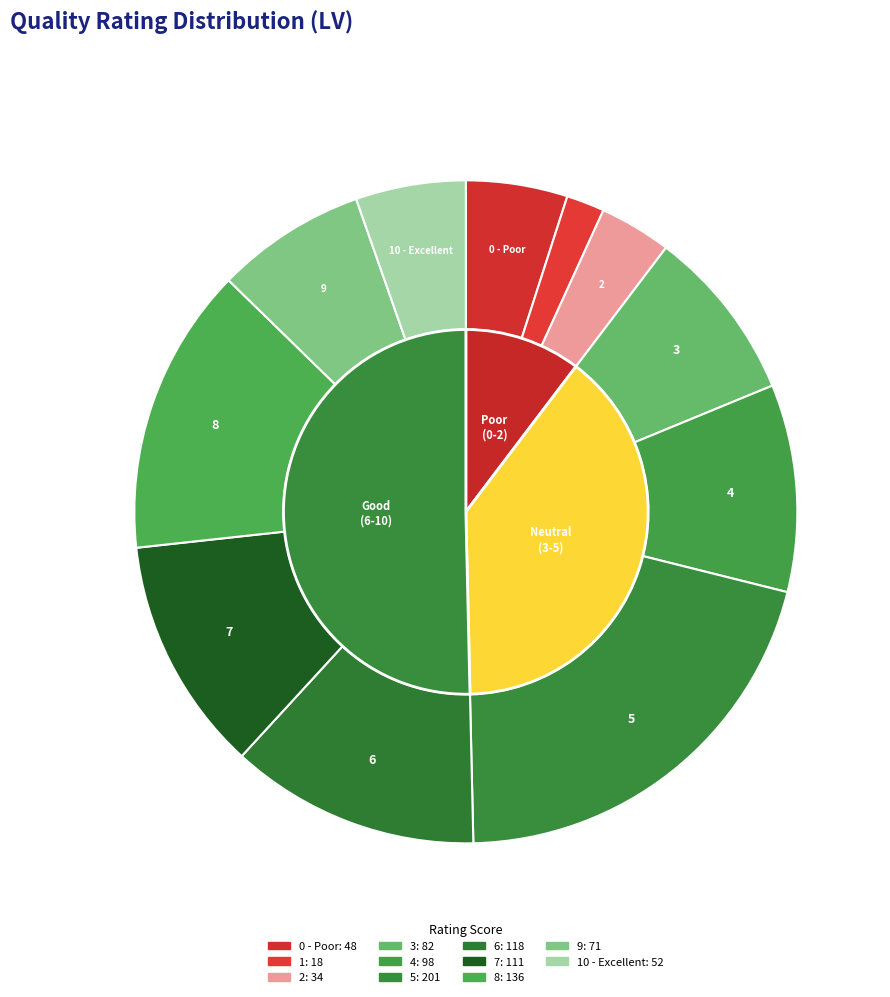

To the nearest percent, what portion does 1 represent?

2%